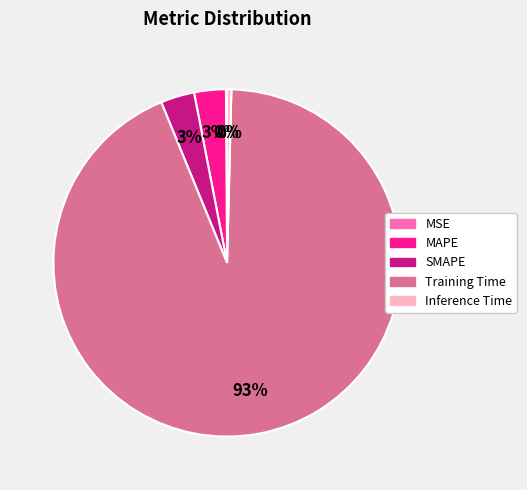

Does any single category account for the majority?

Yes